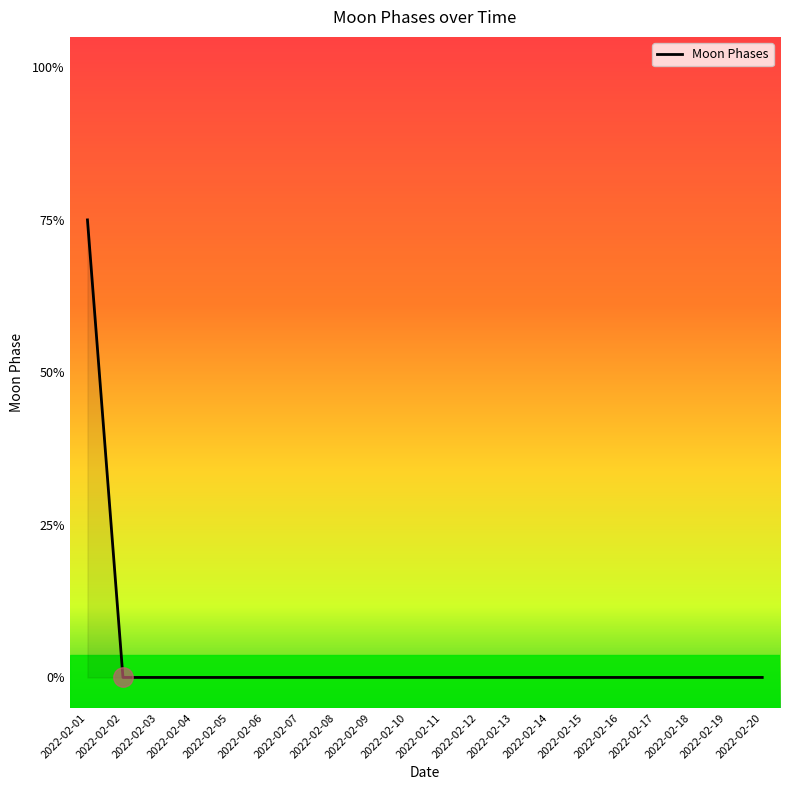

Is this an area chart (filled region under the line)?

Yes